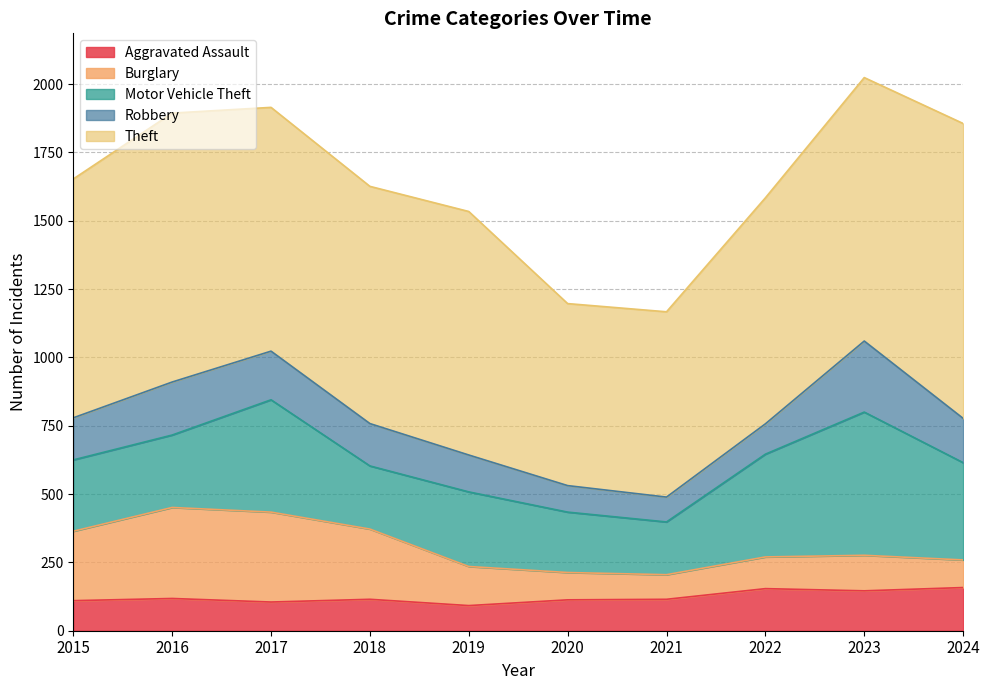

Where is Motor Vehicle Theft nearest to the value 358?

2024